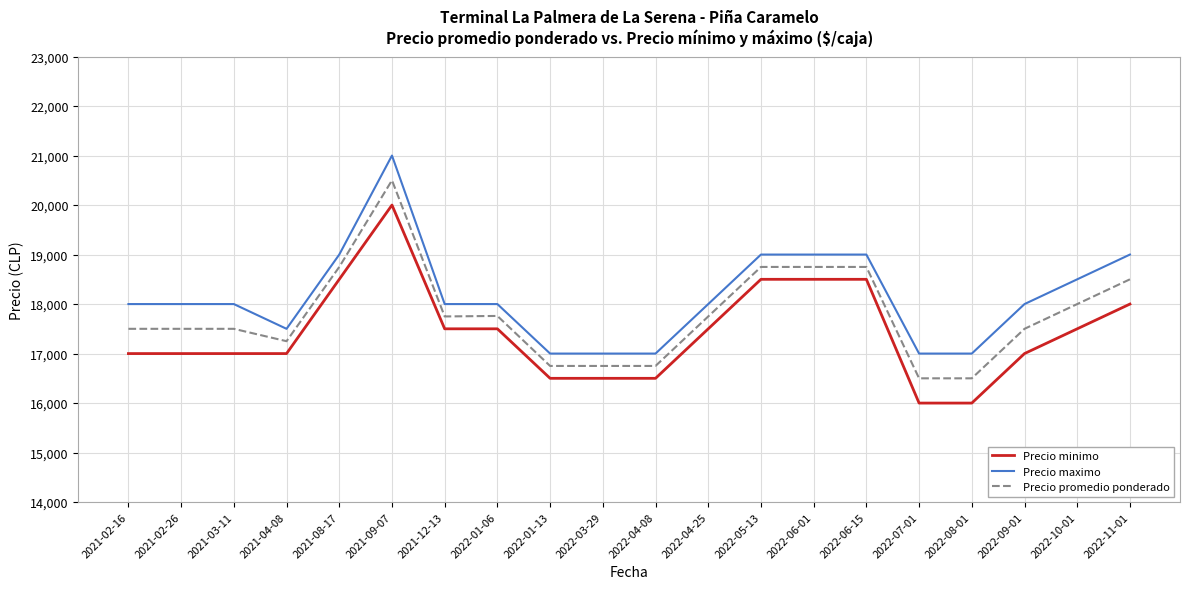

Which series changed the most between 2021-03-11 and 2022-06-01?

Precio minimo